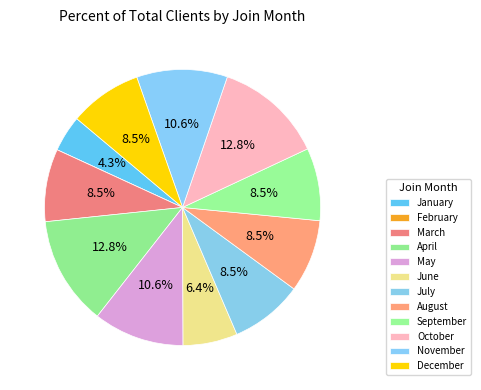

Is it true that April is 13% of the pie?

True